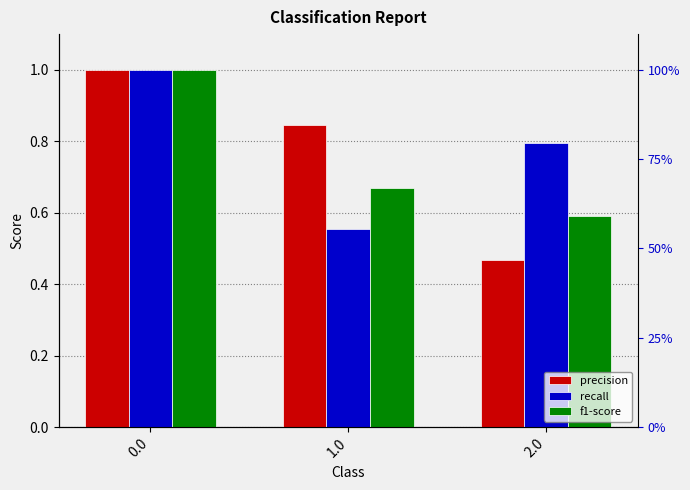

What are all the series names shown in the legend?

precision, recall, f1-score